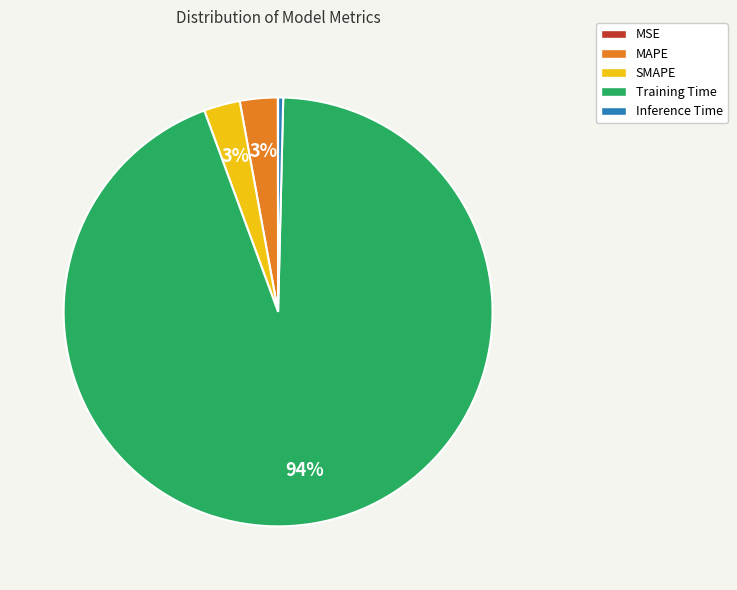

Is it true that Inference Time is 0% of the pie?

True